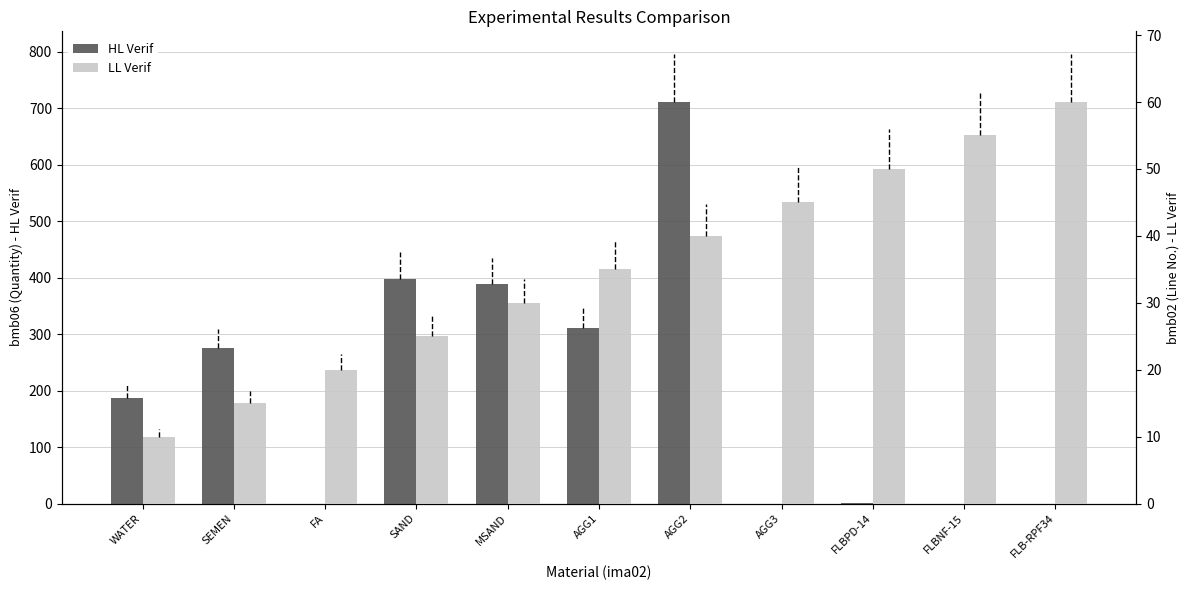

Which has a higher value, AGG3 or MSAND?

MSAND